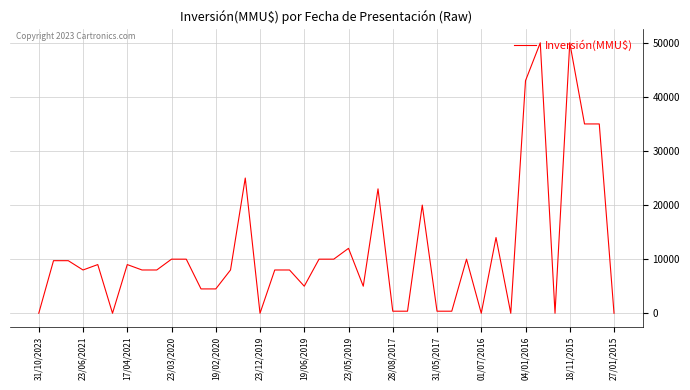

What is the greatest value displayed?

50000.0